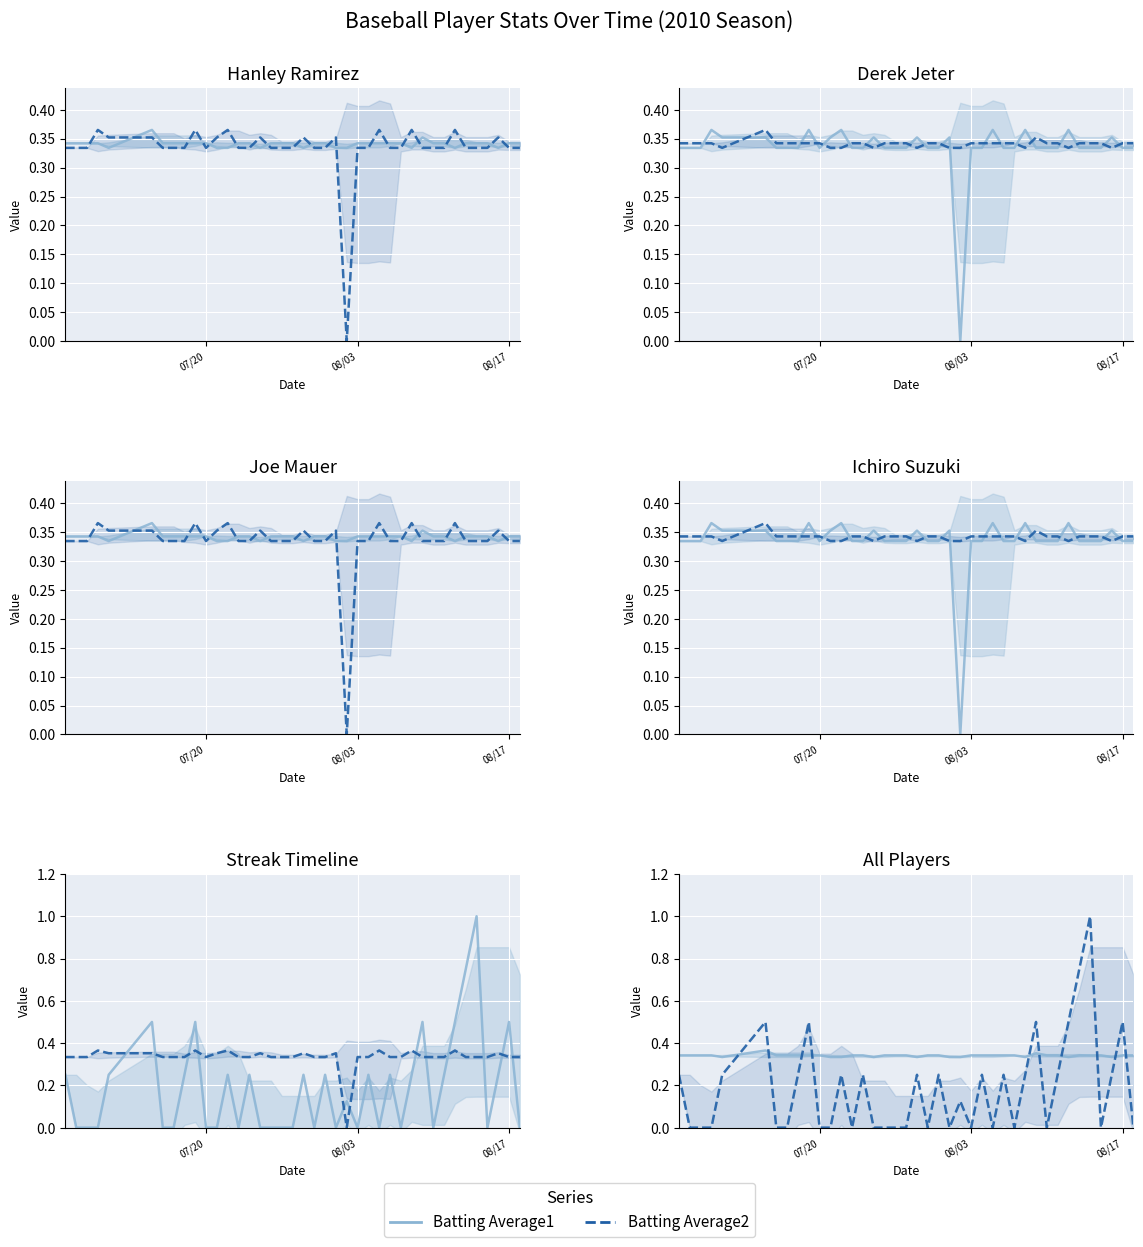

Which series has the widest spread of values?

Batting Average2